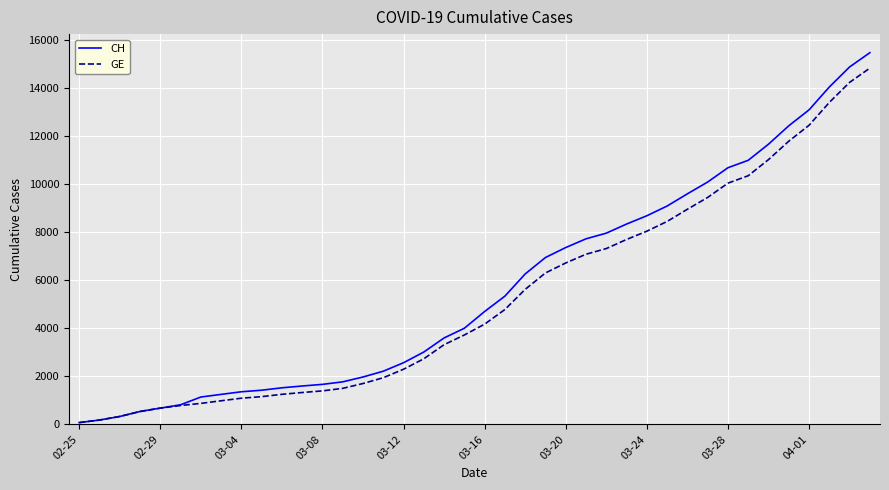

What is the highest value of the CH series?

15470